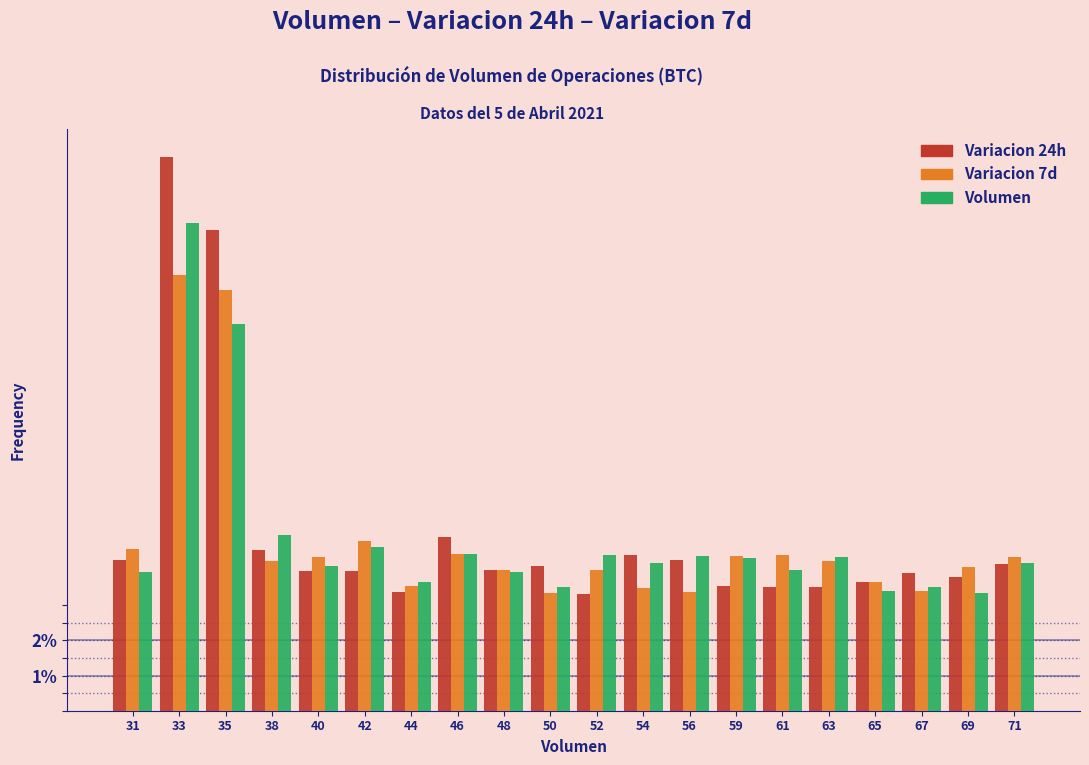

What is the spread (max minus min) of values at 33?

3.4